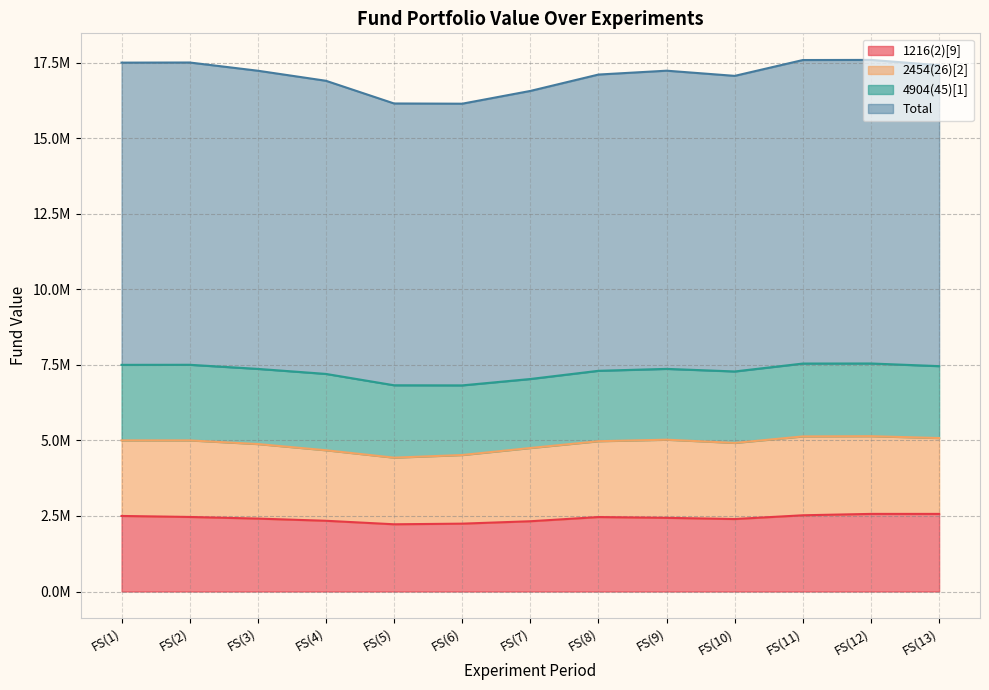

True or false: Total and 1216(2)[9] intersect in this chart.

False